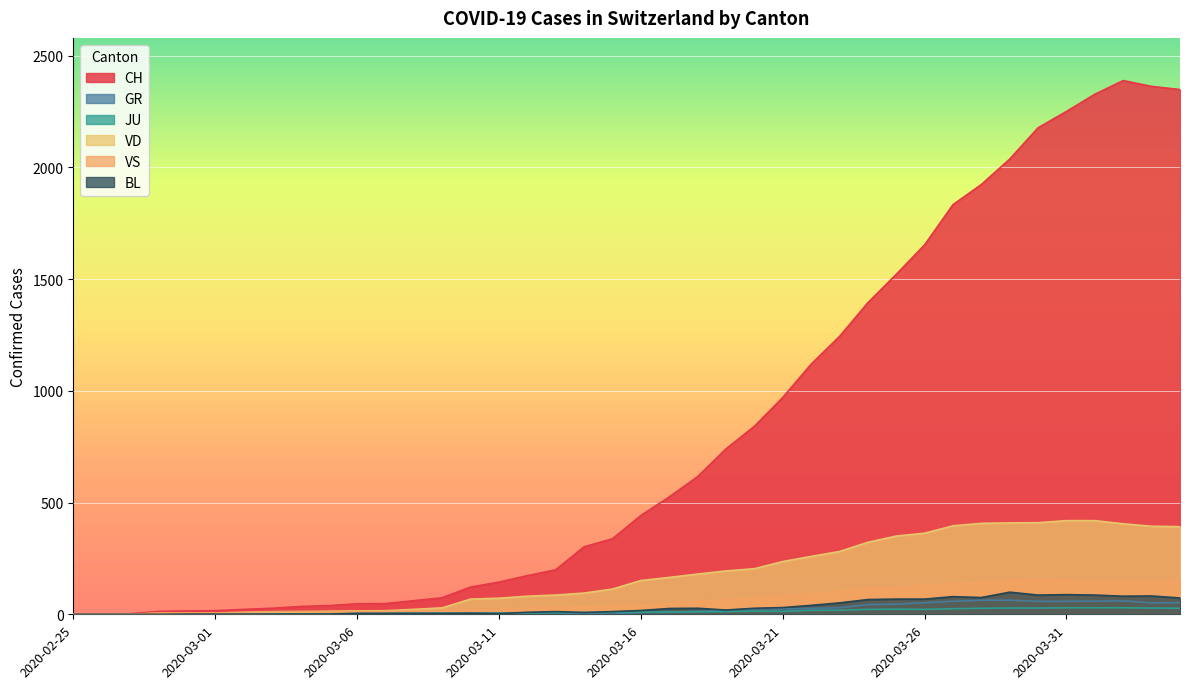

Which series has the largest total across all categories?

CH